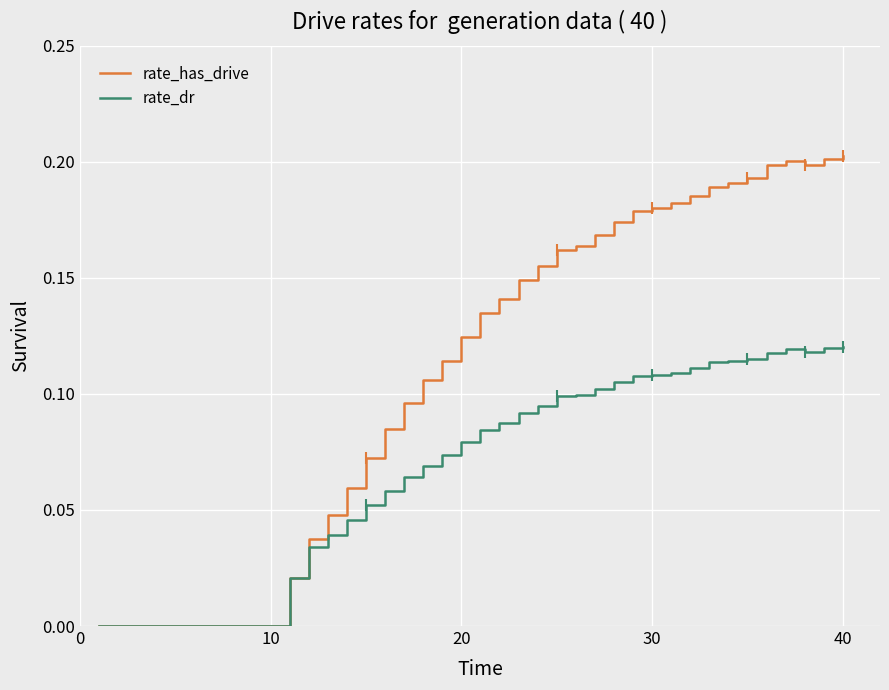

Rank the series by their maximum value, from lowest to highest.

rate_dr, rate_has_drive